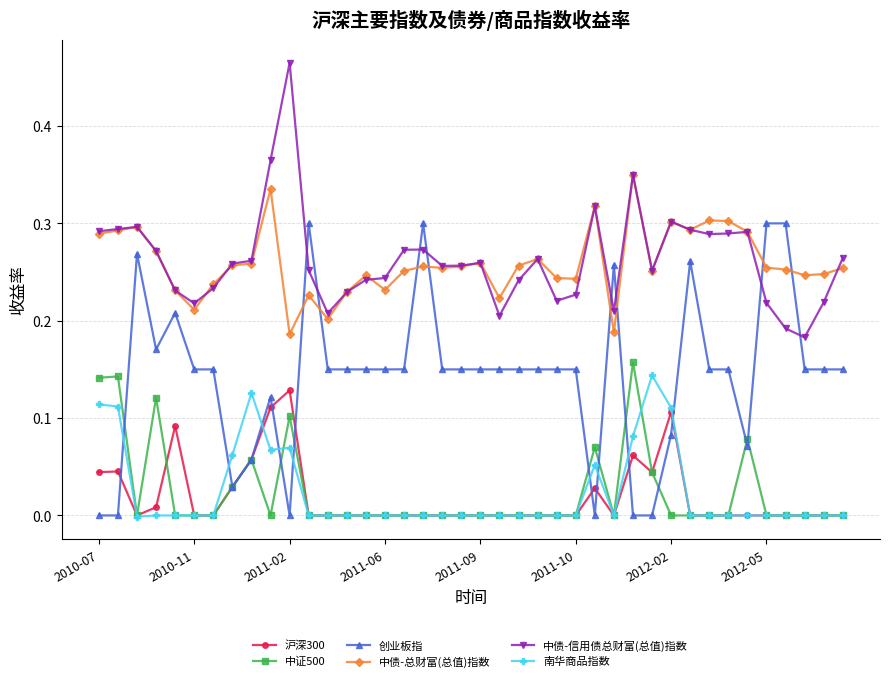

True or false: 南华商品指数 has more than 1 interior local peaks.

True